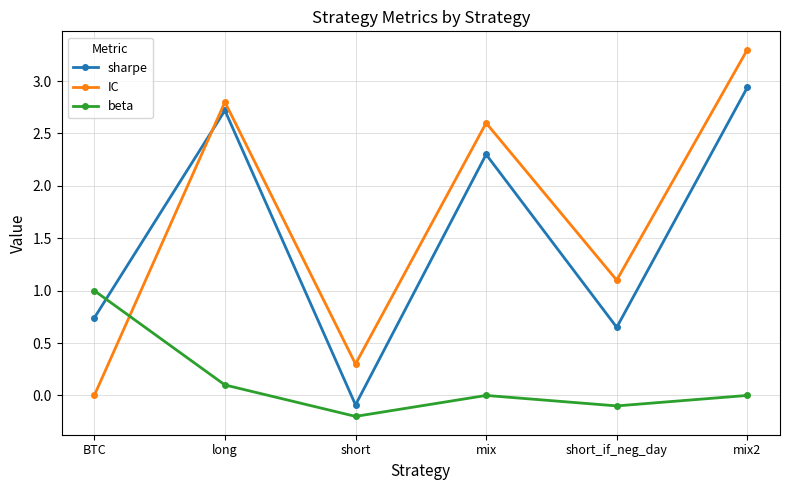

At short_if_neg_day, list the series in order from smallest to largest.

beta, sharpe, IC